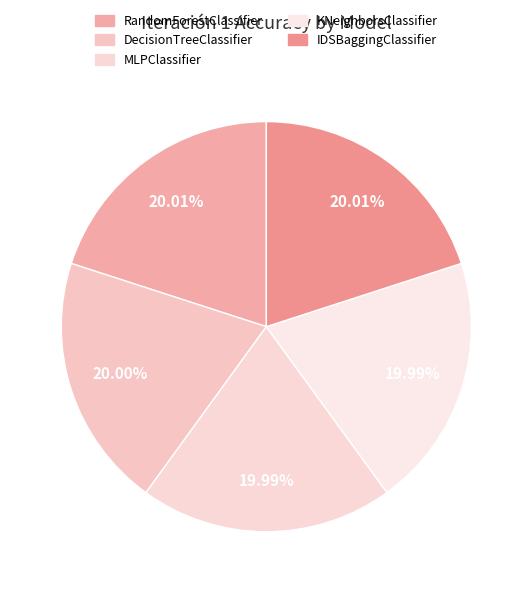

How many segments does this pie chart have?

5